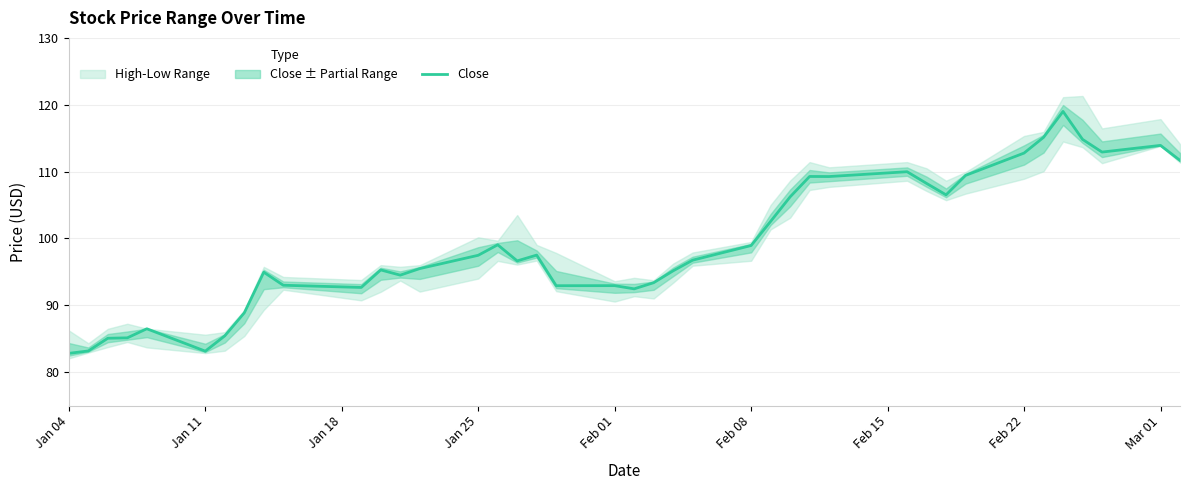

What is the highest value of the Close series?

119.0